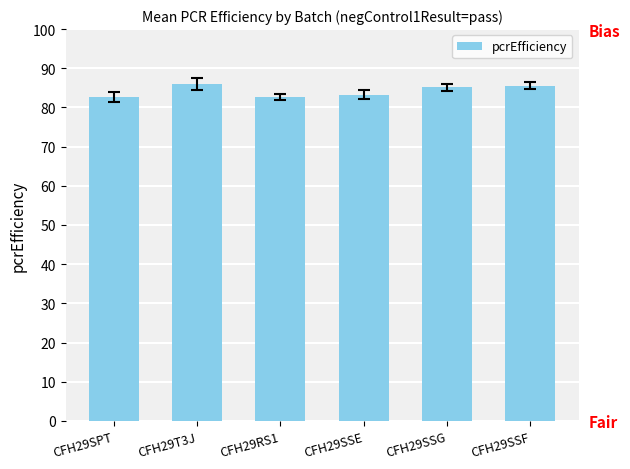

What is the sum of all values?

505.3